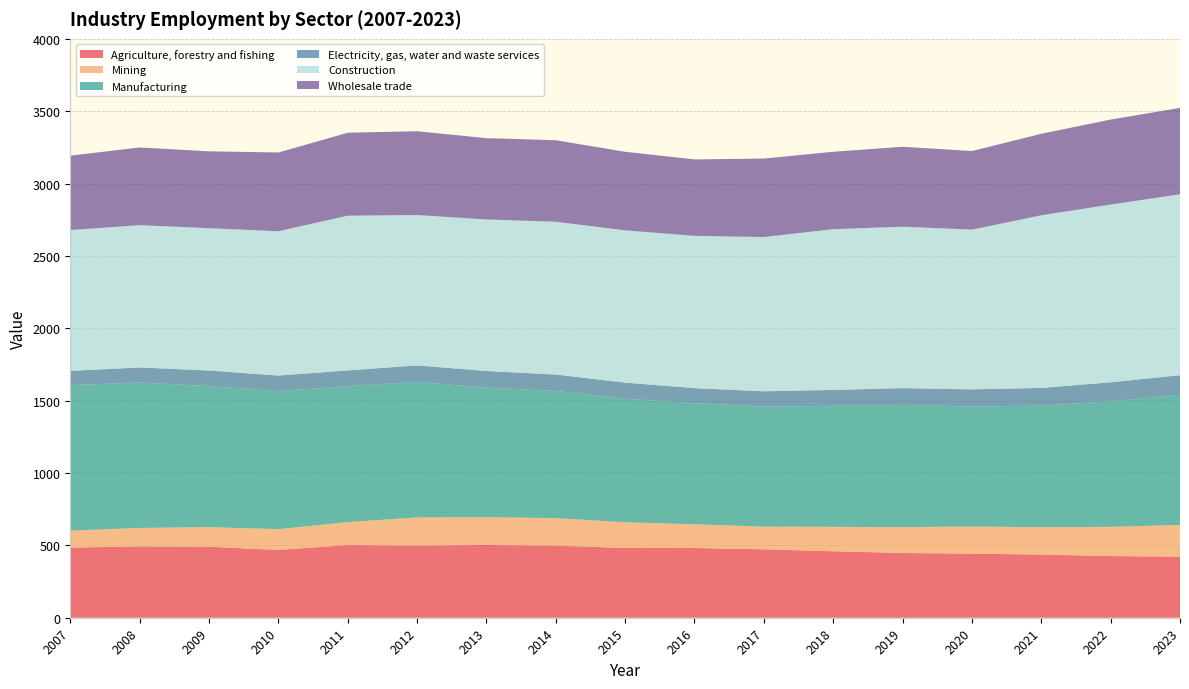

Reading right to left, extract all data points from this chart.

Agriculture, forestry and fishing: 421.5	426.1	436.5	442.6	447.3	459.4	472.6	481.7	482.0	498.1	502.7	498.8	502.0	468.5	490.7	492.6	484.8
Mining: 219.5	201.7	189.1	187.3	178.8	168.4	156.7	163.7	177.7	190.3	191.7	194.2	158.6	143.5	135.2	127.9	116.8
Manufacturing: 898.9	868.3	839.4	830.2	844.1	836.5	830.3	837.3	854.1	878.6	895.9	936.6	939.3	954.2	974.5	1005.0	1005.5
Electricity, gas, water and waste services: 135.8	130.6	122.8	118.0	116.3	109.7	105.1	103.6	110.8	113.4	114.5	113.9	109.1	107.0	107.8	103.9	98.6
Construction: 1250.1	1228.3	1193.0	1103.6	1115.5	1110.9	1065.8	1052.3	1052.2	1055.6	1047.1	1039.2	1069.0	997.5	983.4	983.3	973.1
Wholesale trade: 597.1	587.4	563.2	543.2	552.2	534.9	542.2	528.3	542.9	563.3	562.0	578.9	573.2	544.0	531.1	536.9	514.0